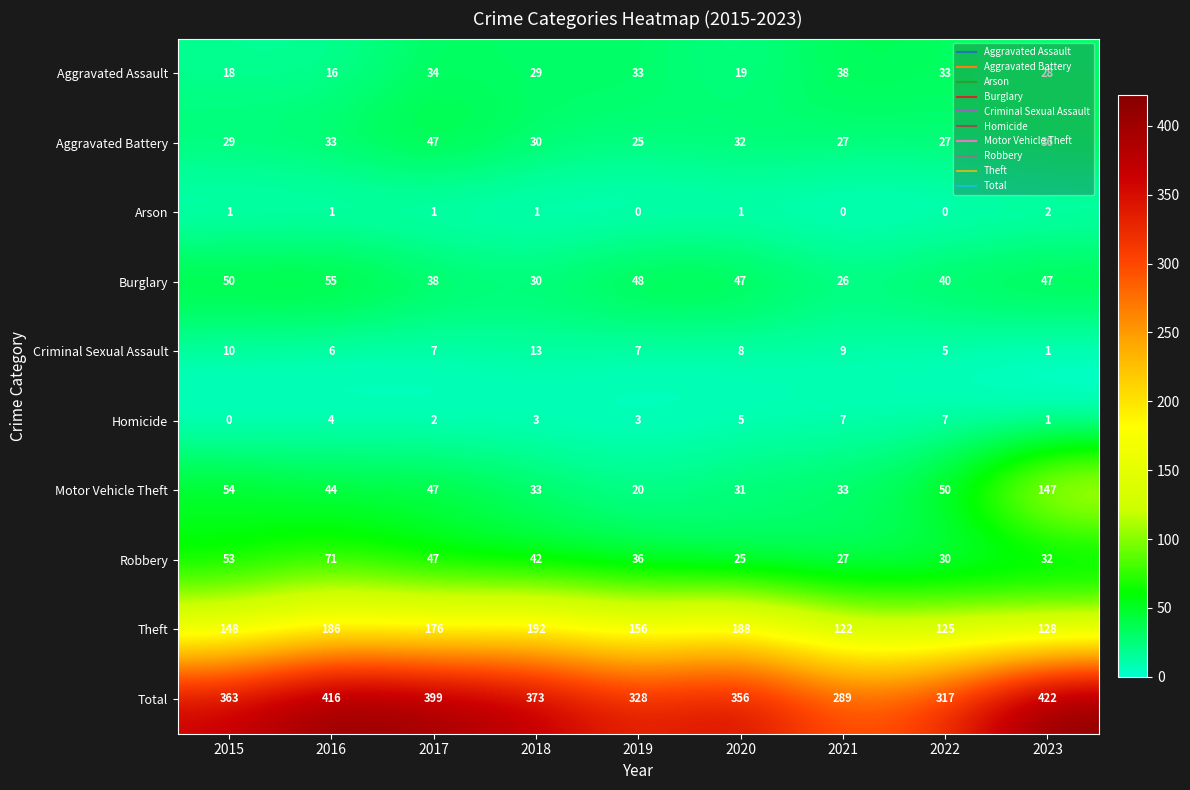

What is the sum of all Total values?

3263